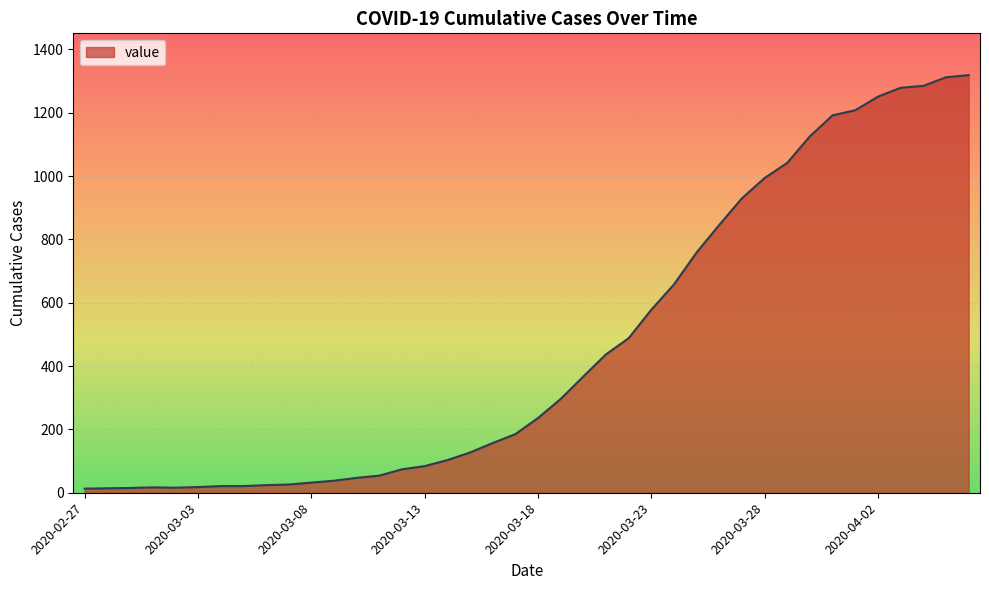

What is the greatest value displayed?

1319